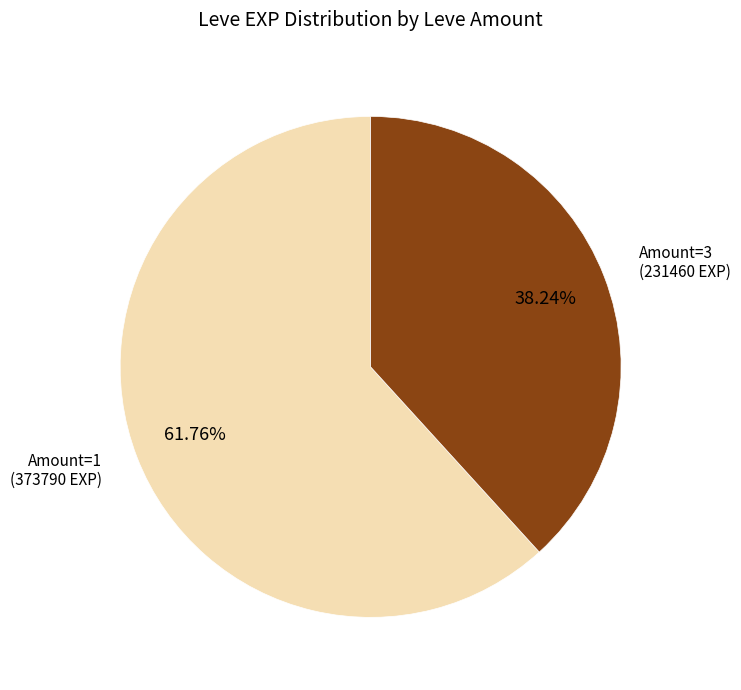

Is there any slice that represents more than half of the pie?

Yes